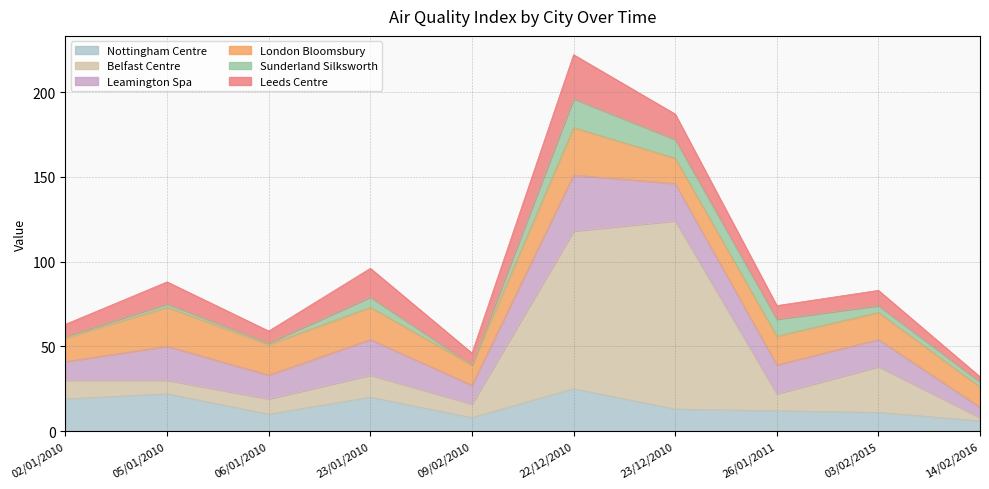

Where does the Leeds Centre series first go above 9?

05/01/2010